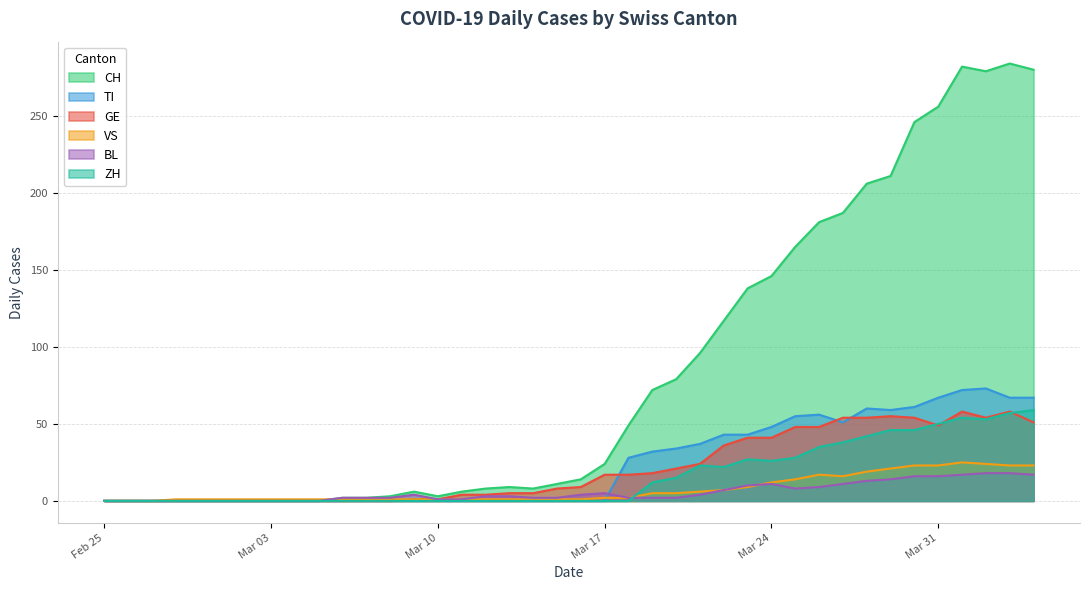

Which series changed the most between 2020-03-14 and 2020-03-15?

CH